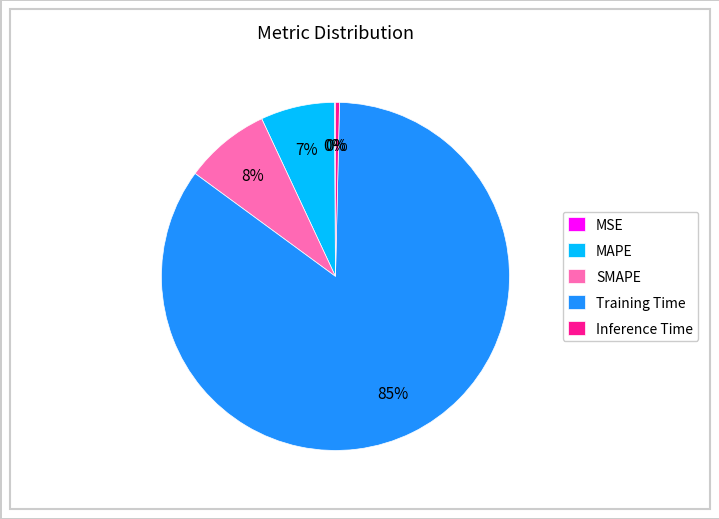

True or false: SMAPE accounts for 16% of the total.

False